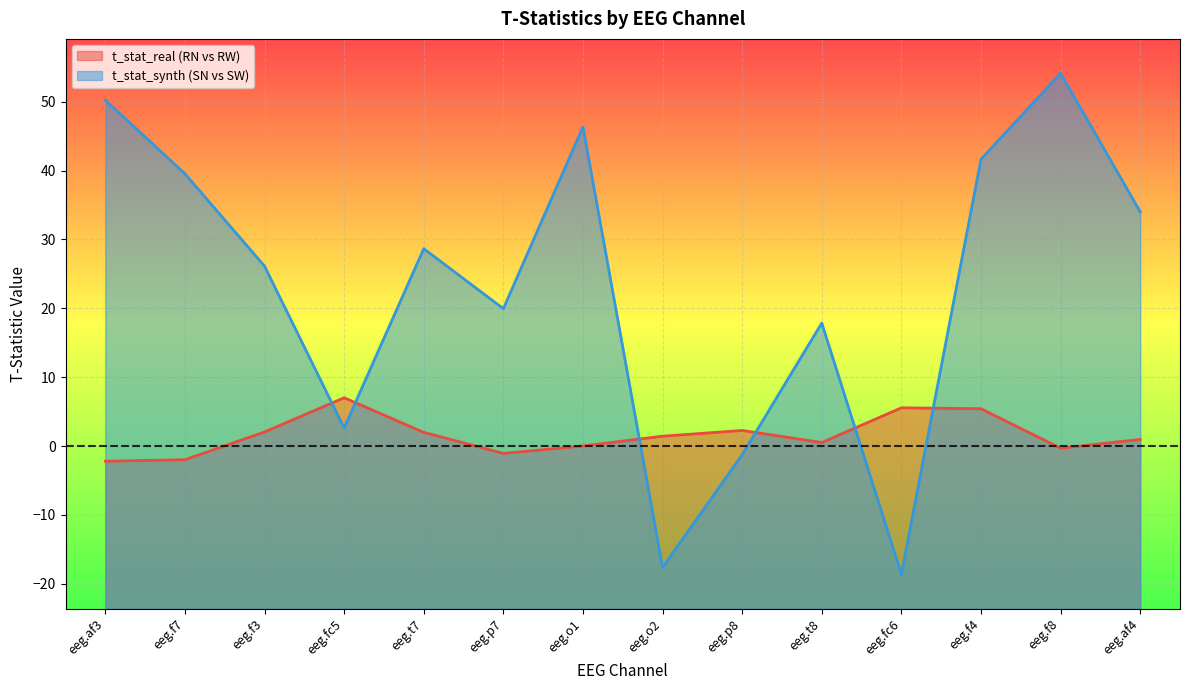

What is the maximum value for t_stat_real (RN vs RW)?

7.0